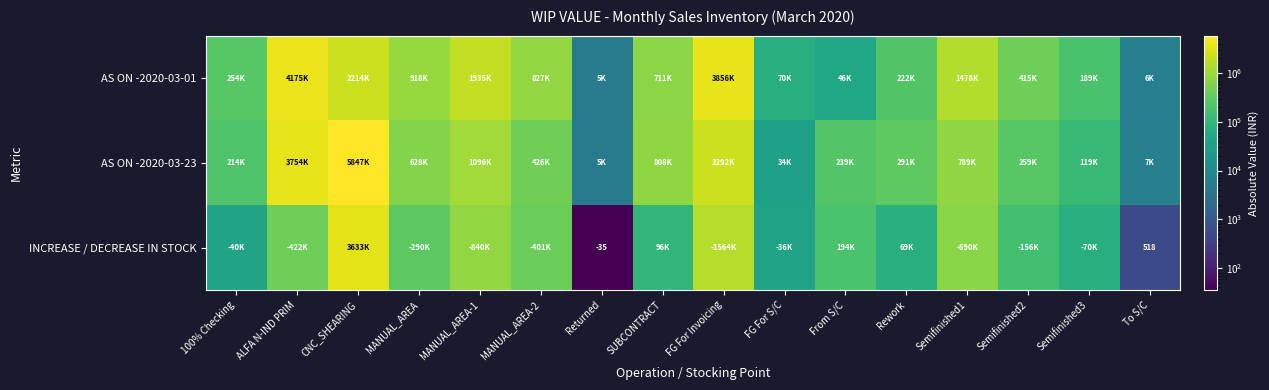

What is the sum of all AS ON -2020-03-01 values?

17321346.1